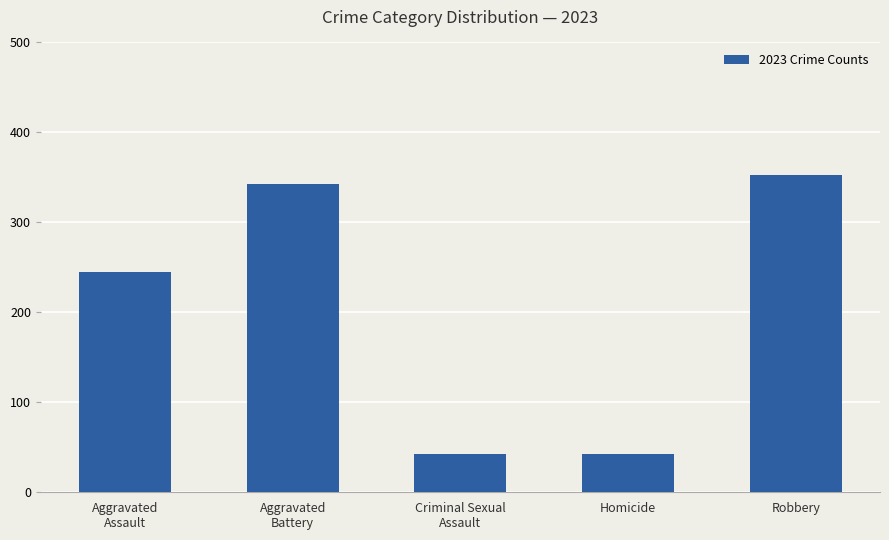

What is the greatest value displayed?

353